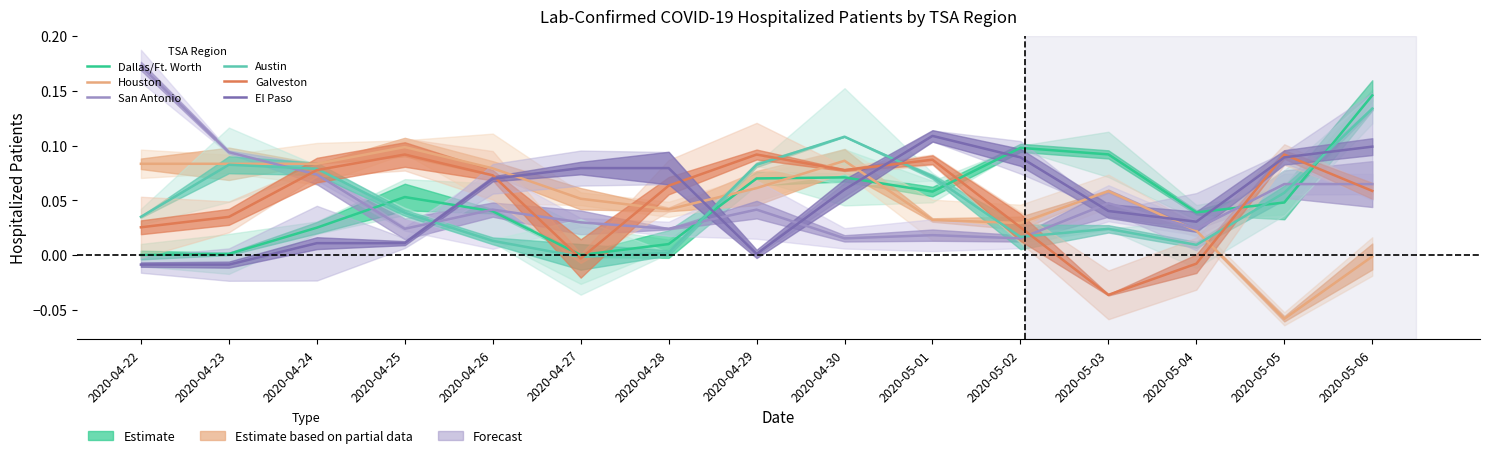

At which label is Galveston closest to 0?

2020-04-27